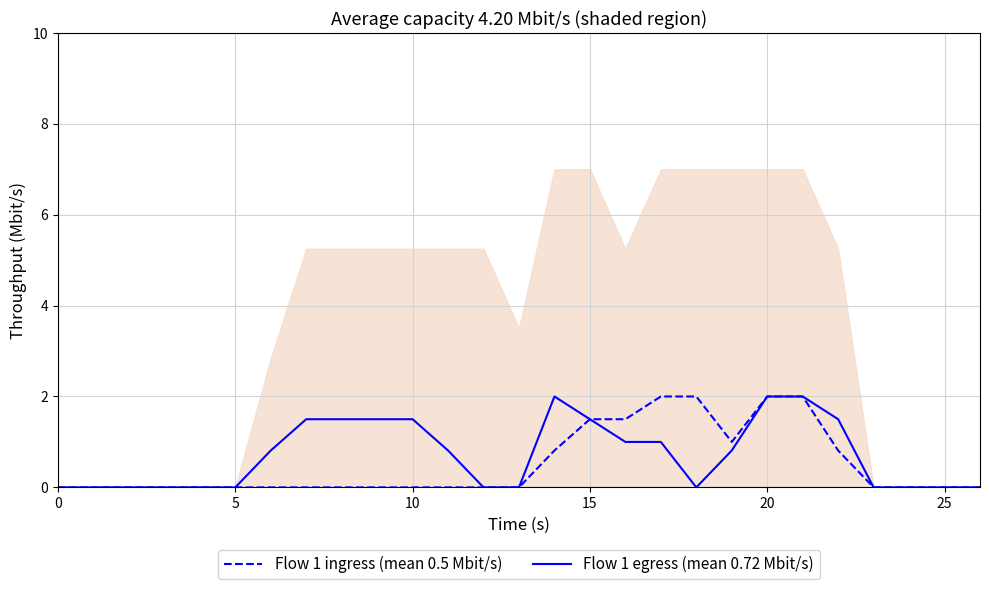

The Flow 1 ingress (mean 0.5 Mbit/s) series shows 0.0 at 5. True or false?

True